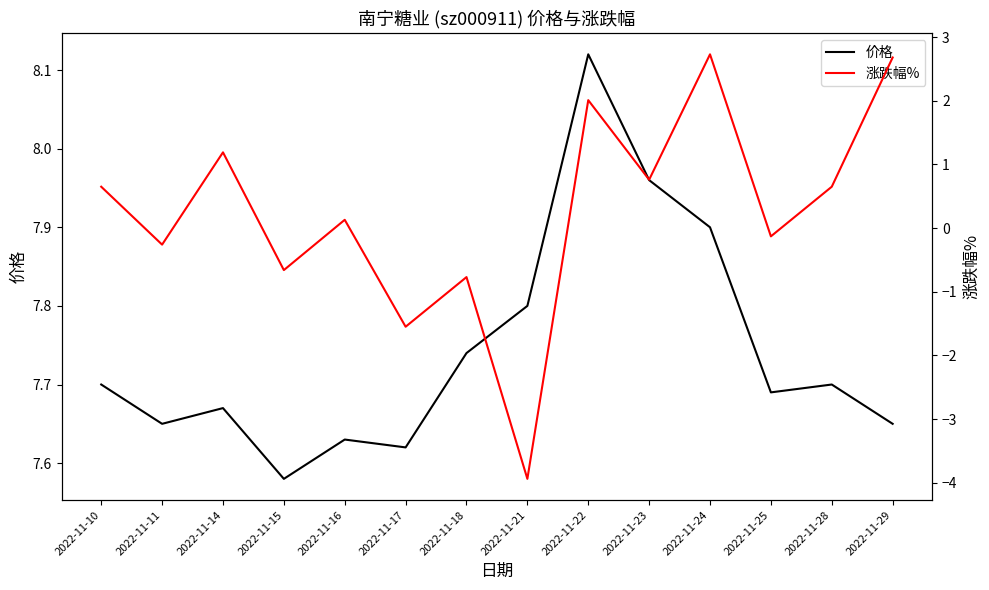

At which label is 涨跌幅% closest to 0?

2022-11-16